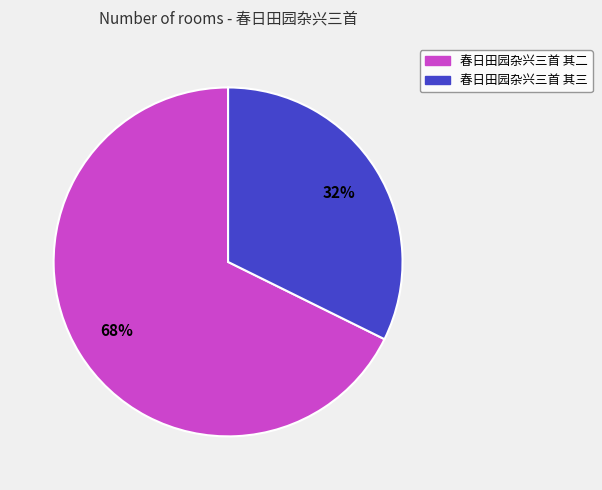

How many segments does this pie chart have?

2